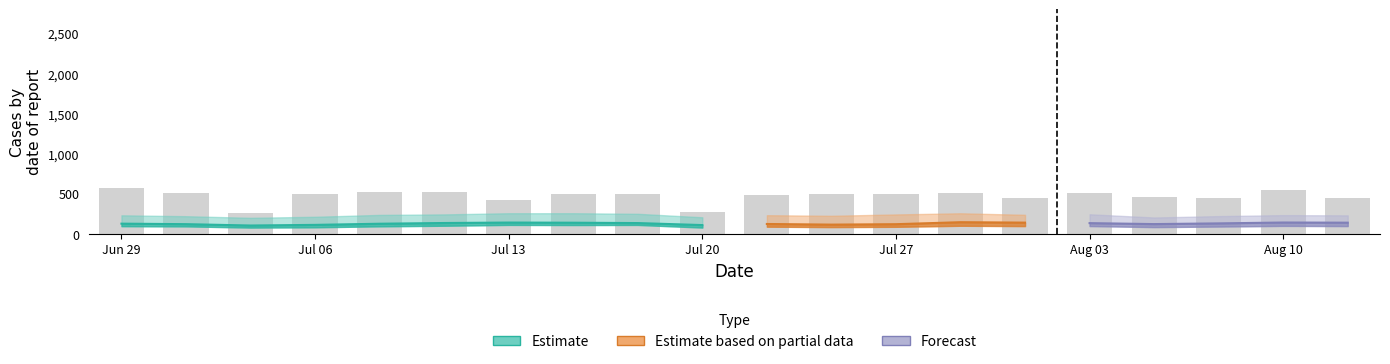

What is the smallest value displayed?

260